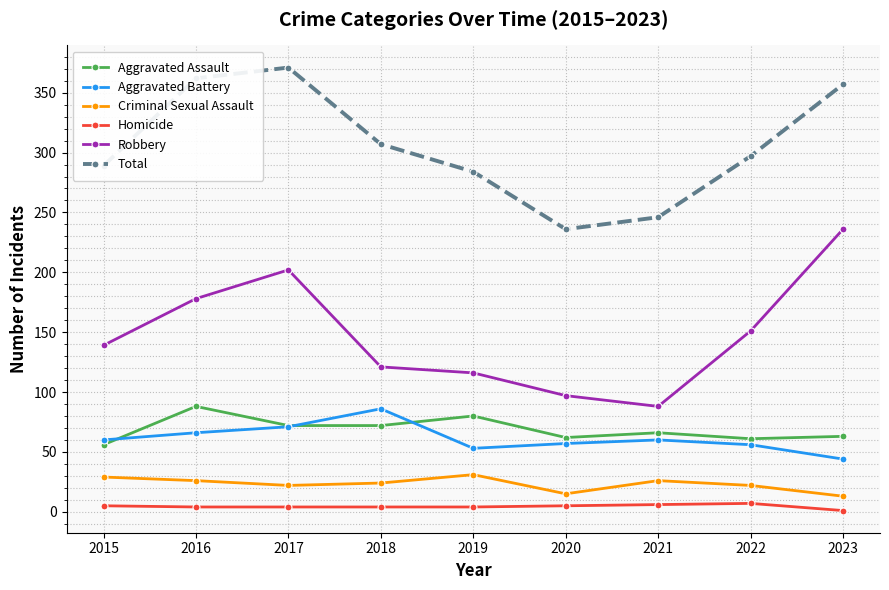

How many interior local peaks does the Aggravated Battery series have?

2